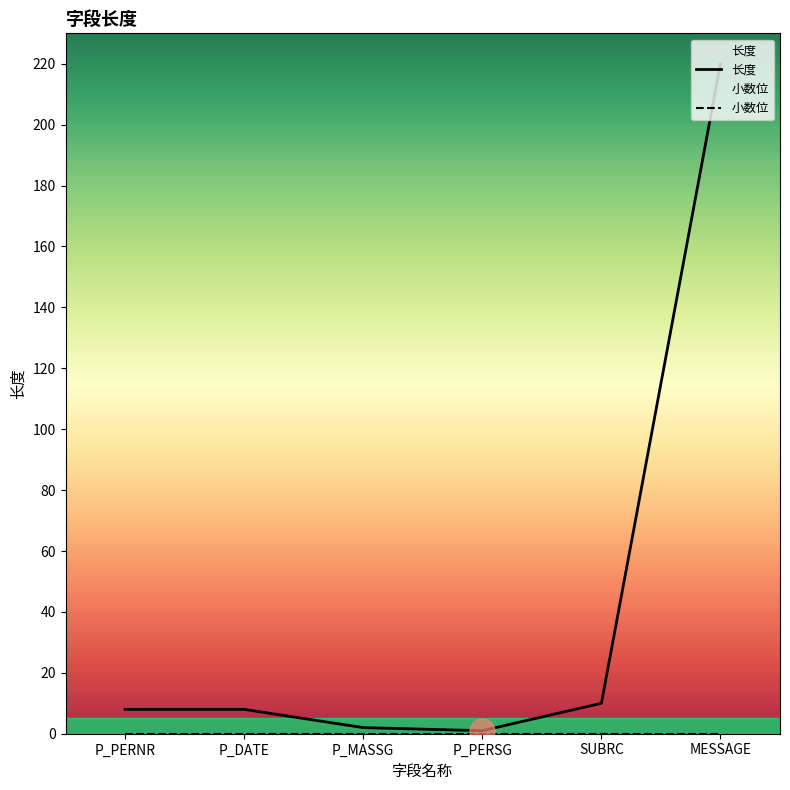

How many lines are shown in the chart?

2